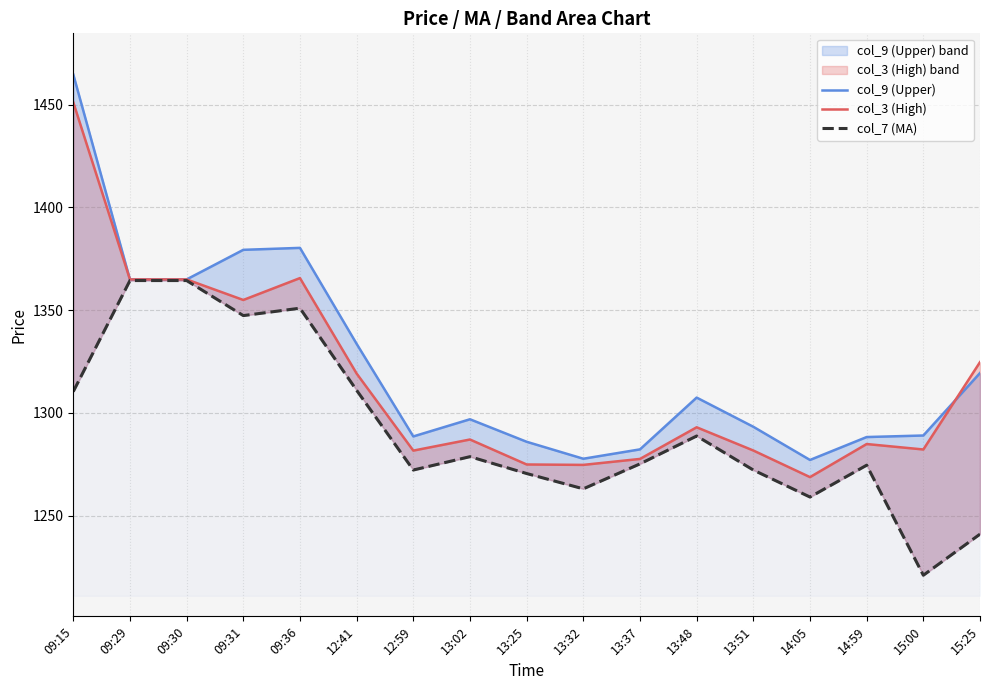

True or false: col_9 (Upper) and col_7 (MA) intersect in this chart.

False